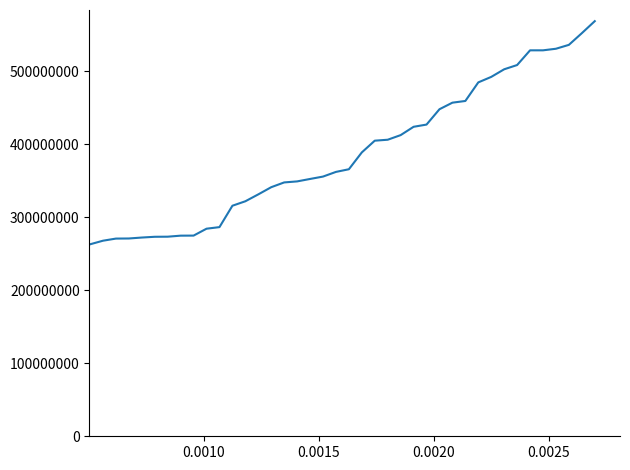

What is the difference between the maximum and minimum values?

305695996